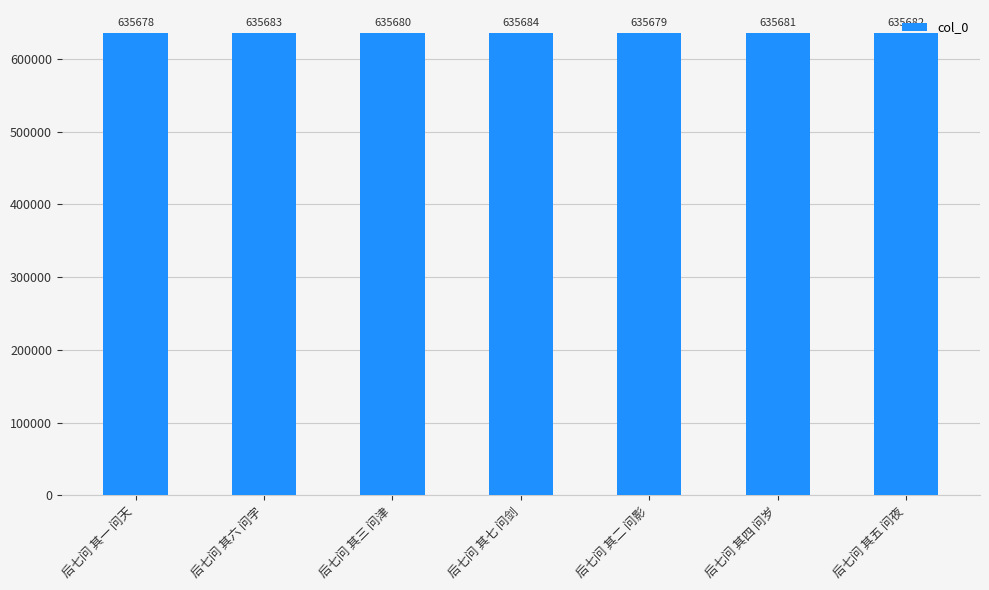

What is the label of the 7th bar from the left?

后七问 其五 问夜